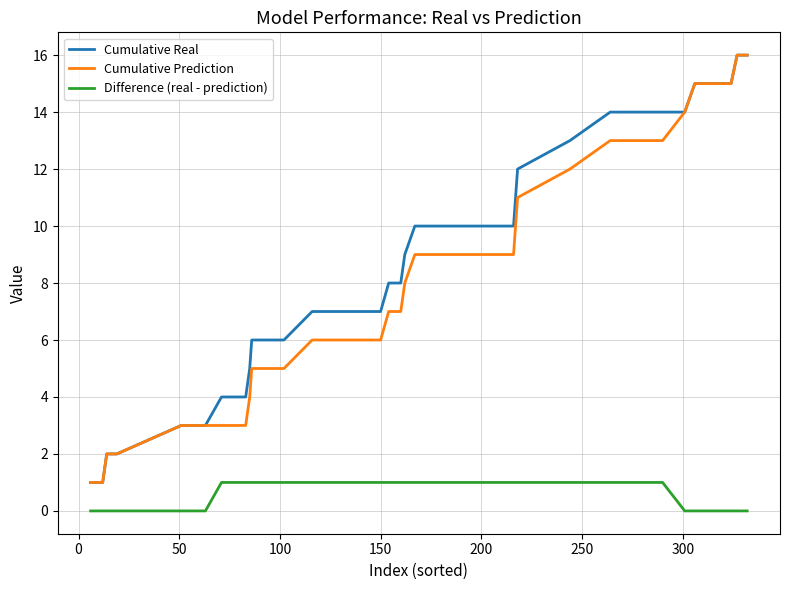

What is the difference between the maximum and second lowest values in the Cumulative Real series?

15